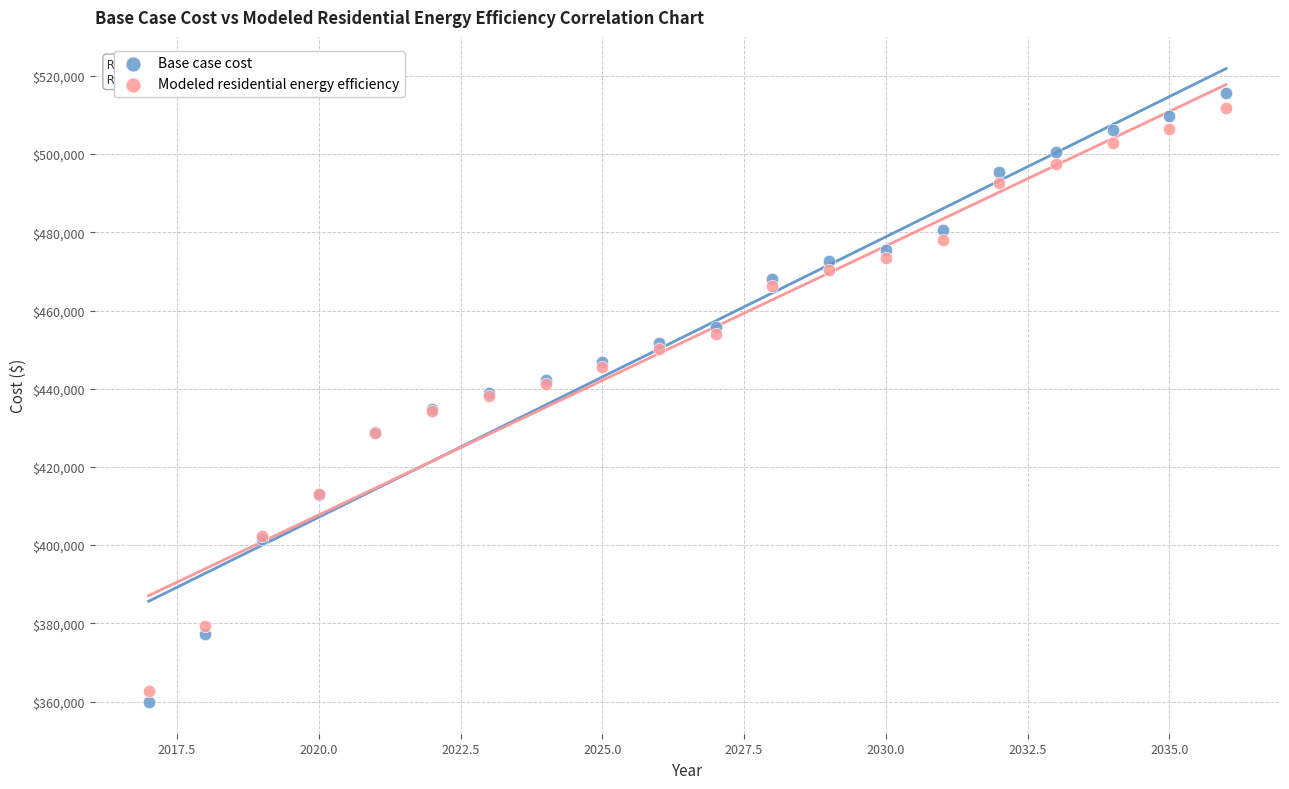

Which series has the largest Y range (max minus min)?

Base case cost